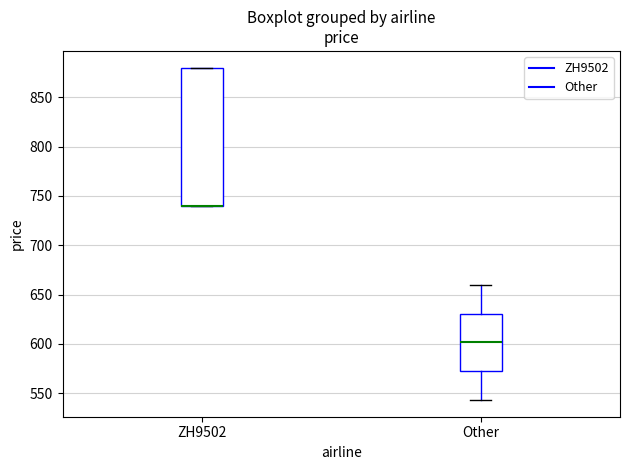

Comparing the boxes themselves (not the whiskers), which one is the tallest?

ZH9502